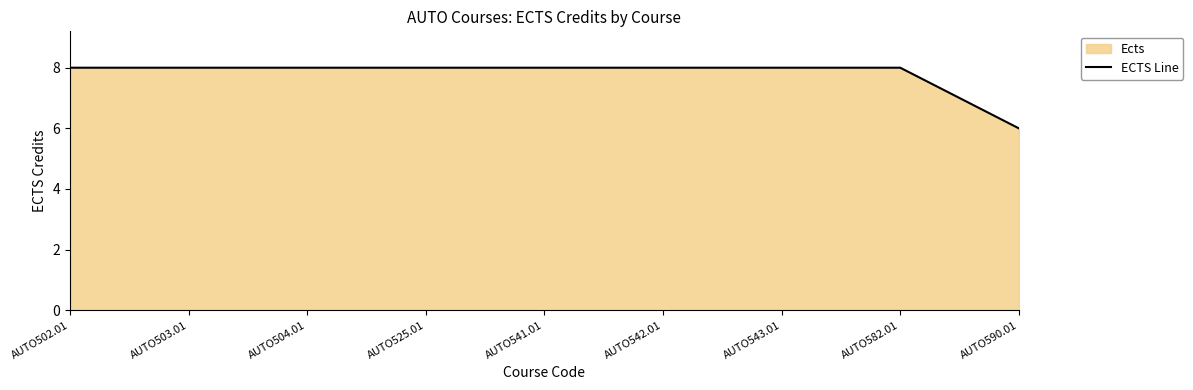

What is the average value?

8